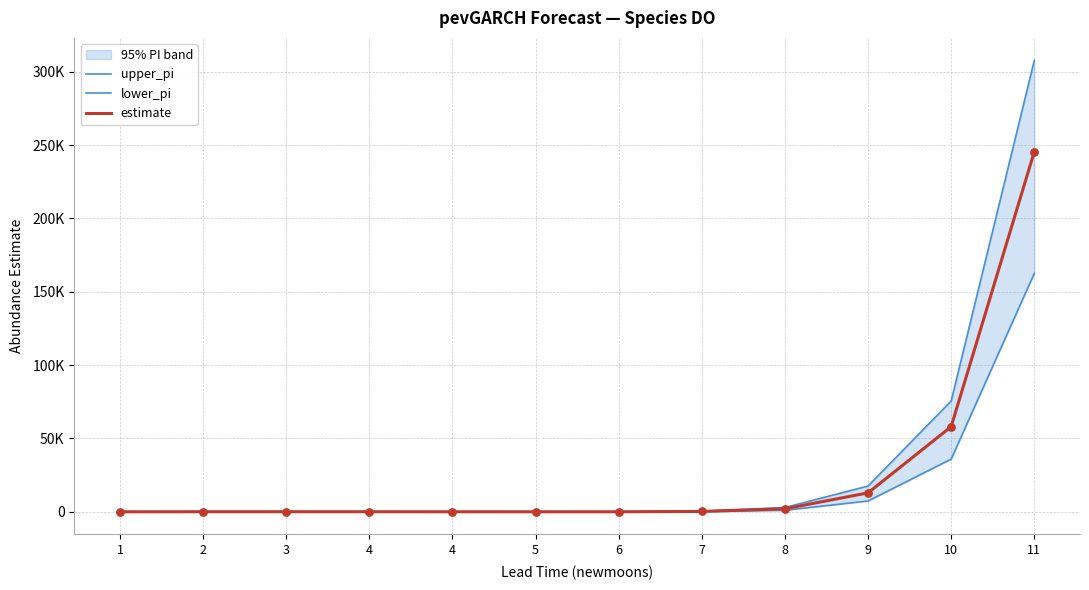

At how many categories does at least one series exceed 120593?

1